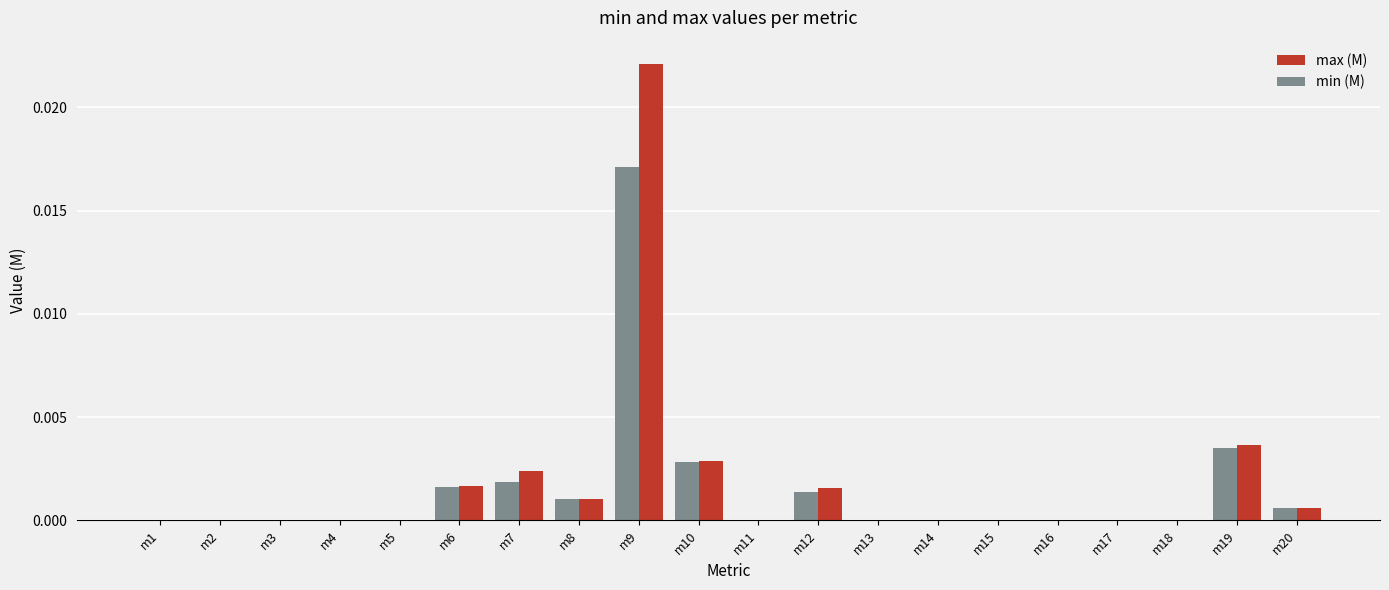

What are all the series names shown in the legend?

max (M), min (M)